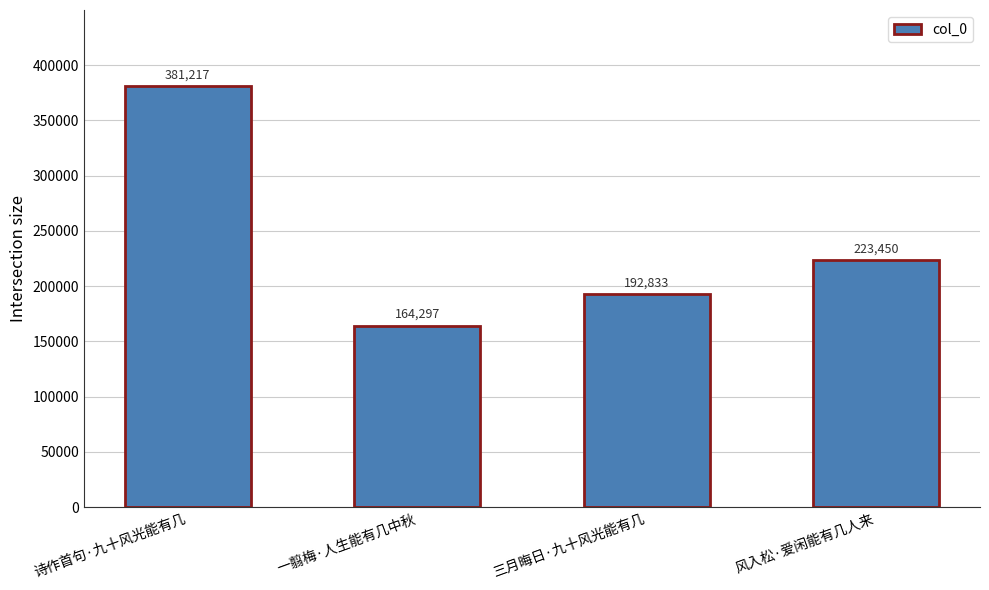

List the labels in order of value, largest first.

诗作首句·九十风光能有几, 风入松·爱闲能有几人来, 三月晦日·九十风光能有几, 一翦梅·人生能有几中秋